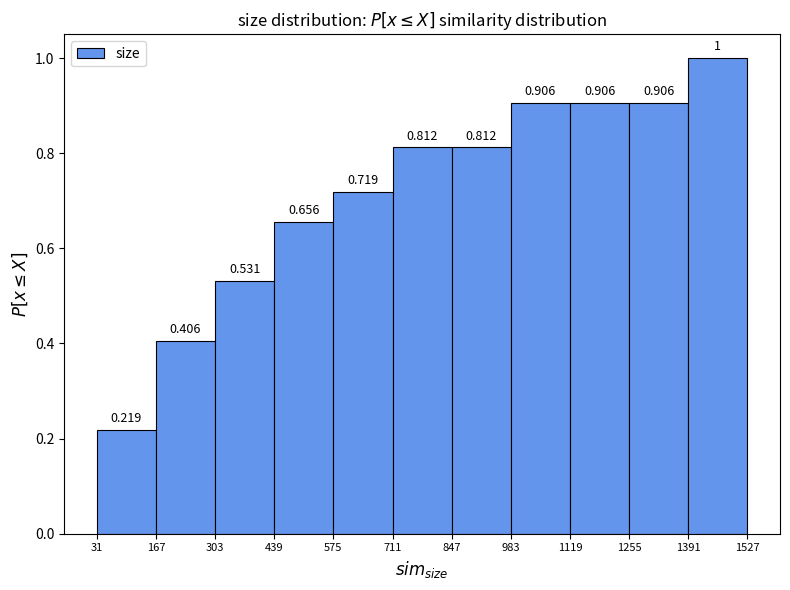

Reading left to right, list every bar in this chart as the range it spans on the x-axis followed by its height.

31 to 167: 0.219
167 to 303: 0.406
303 to 439: 0.531
439 to 575: 0.656
575 to 711: 0.719
711 to 847: 0.812
847 to 983: 0.812
983 to 1119: 0.906
1119 to 1255: 0.906
1255 to 1391: 0.906
1391 to 1527: 1.000